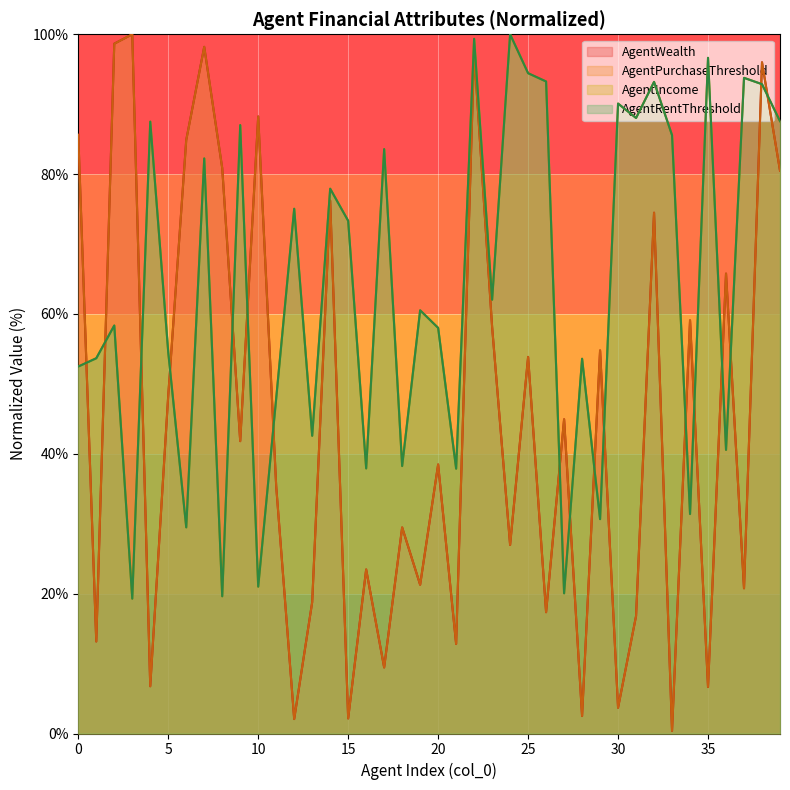

How many times do AgentPurchaseThreshold and AgentWealth cross each other?

20